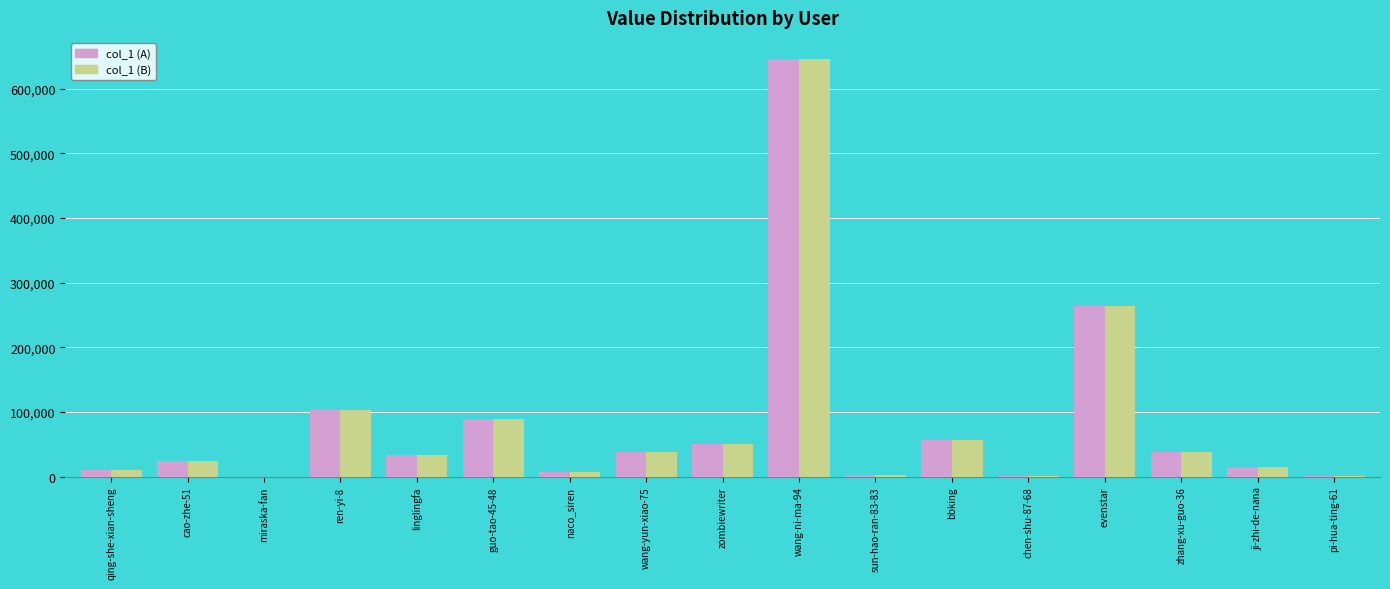

At which category is the sum across all series the highest?

wang-ni-ma-94